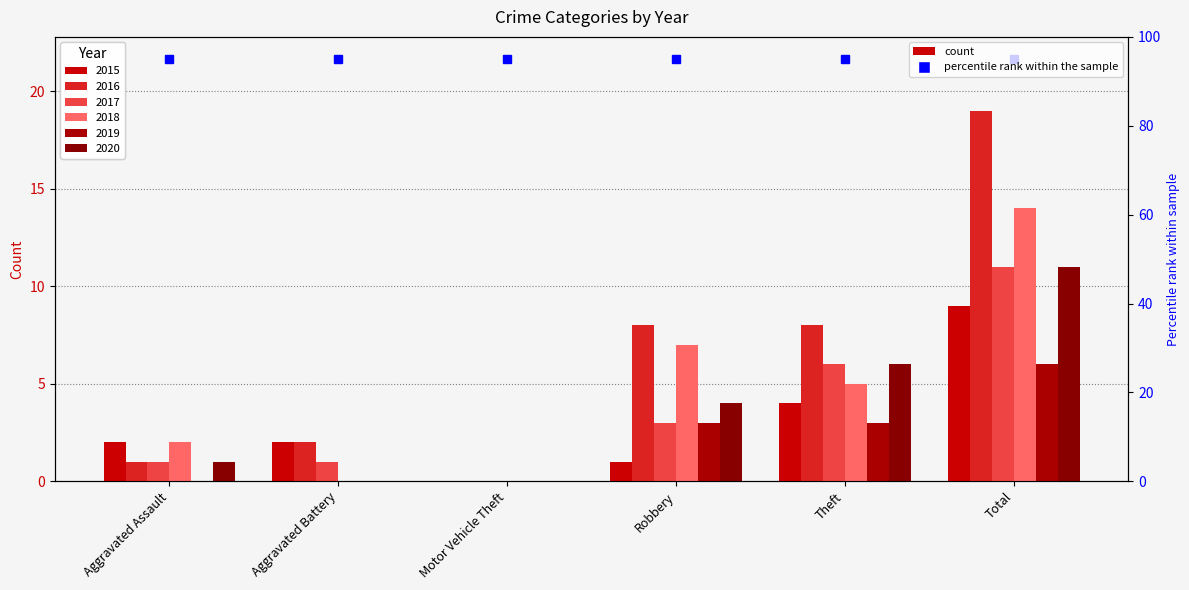

Which series changed the most between Theft and Total?

2016